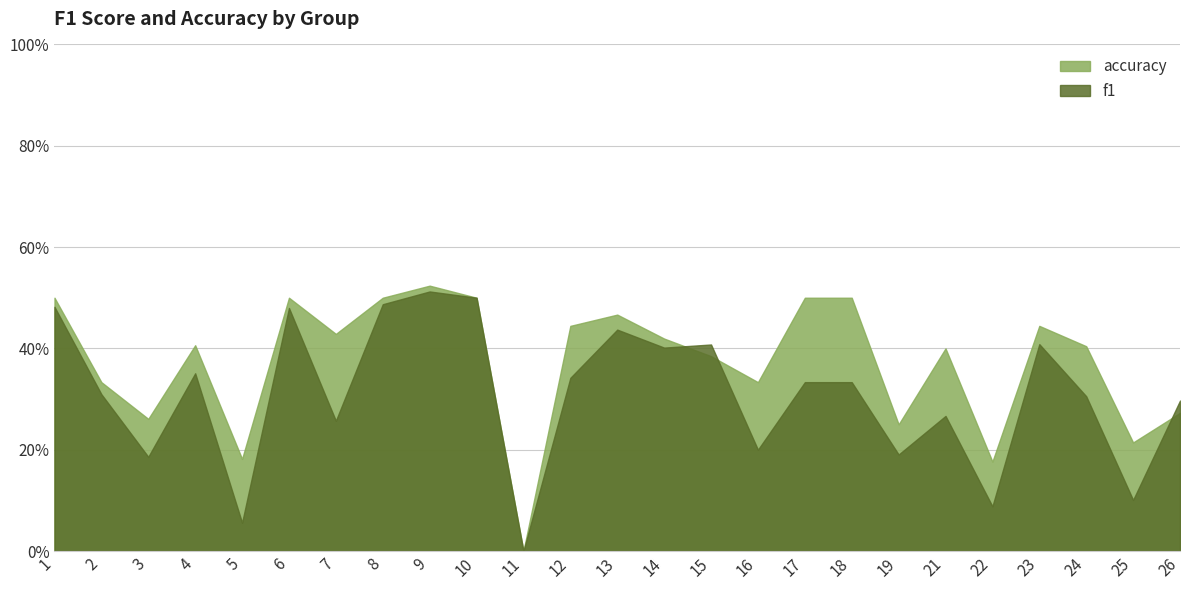

The value of accuracy at 19 is 0.2. True or false?

True